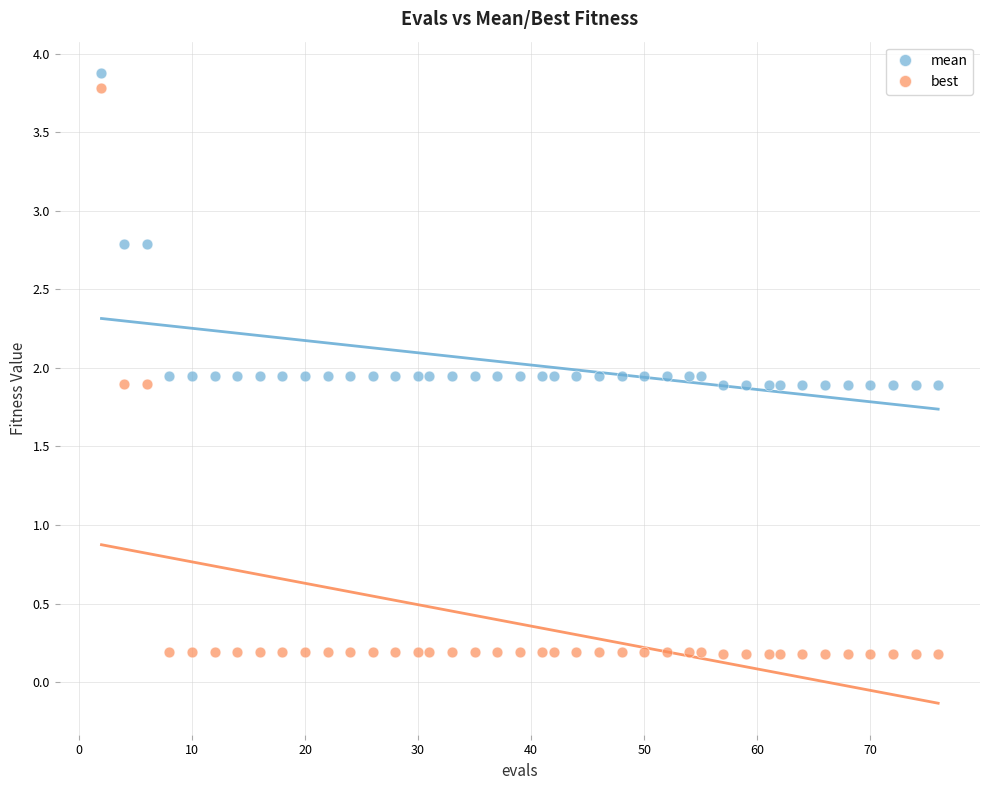

Which series contains the lowest Y value?

best